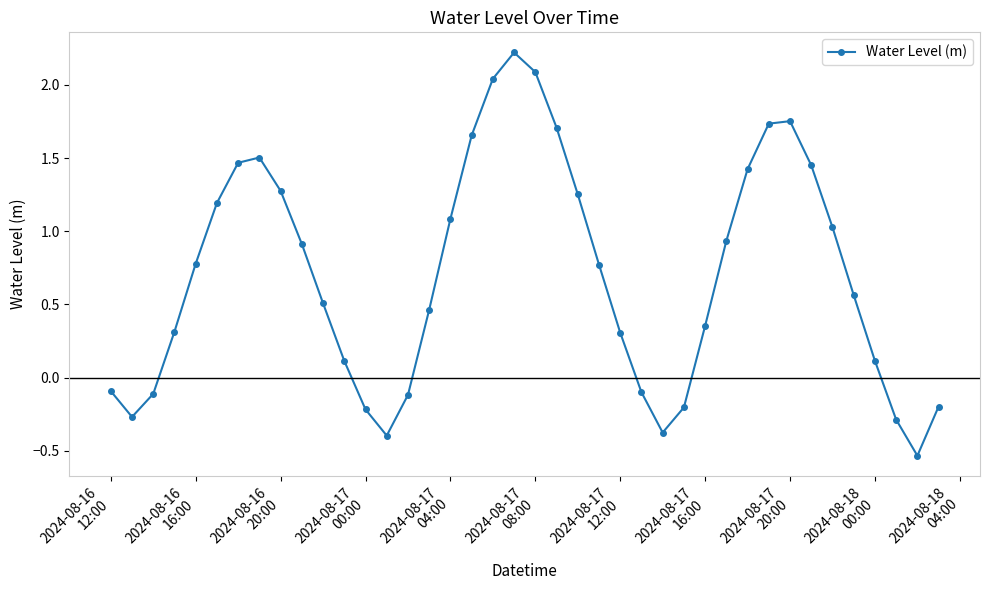

How many points are higher than both their immediate neighbors (excluding endpoints)?

3